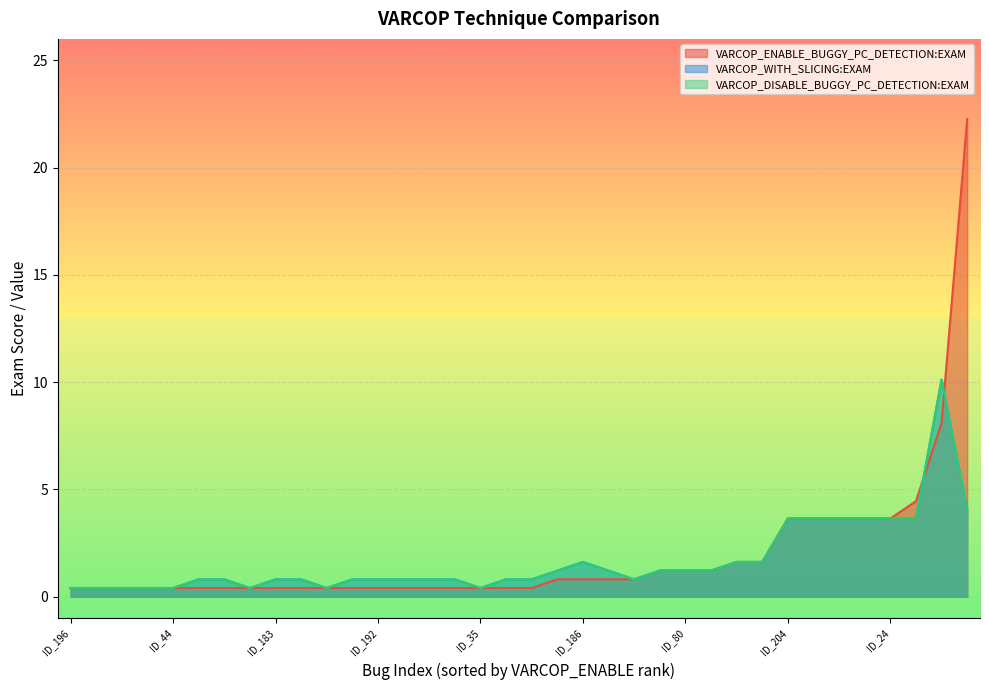

What value does the VARCOP_ENABLE_BUGGY_PC_DETECTION:EXAM series have at ID_44?

0.4